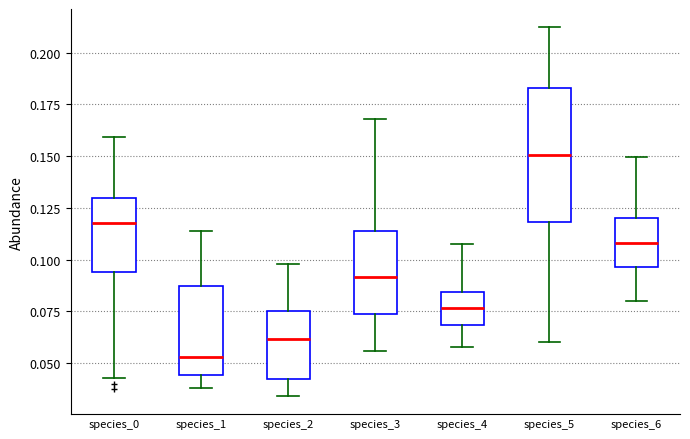

Reading left to right, read every box against the y-axis: the position of its median line, the range the box covers, and the ends of its whiskers. The values are not printed on the chart, so give them approximately, as read against the axis.

species_0: median 0.120, box 0.095 to 0.130, whiskers 0.045 to 0.160
species_1: median 0.055, box 0.045 to 0.085, whiskers 0.040 to 0.115
species_2: median 0.060, box 0.040 to 0.075, whiskers 0.035 to 0.100
species_3: median 0.090, box 0.075 to 0.115, whiskers 0.055 to 0.170
species_4: median 0.075, box 0.070 to 0.085, whiskers 0.060 to 0.110
species_5: median 0.150, box 0.120 to 0.185, whiskers 0.060 to 0.210
species_6: median 0.110, box 0.095 to 0.120, whiskers 0.080 to 0.150